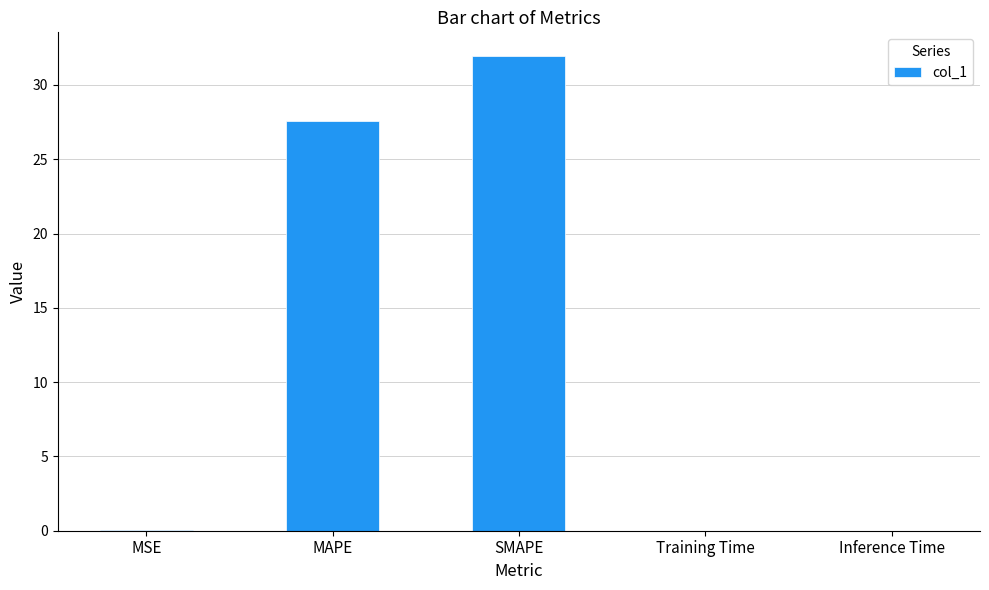

What is the greatest value displayed?

31.9